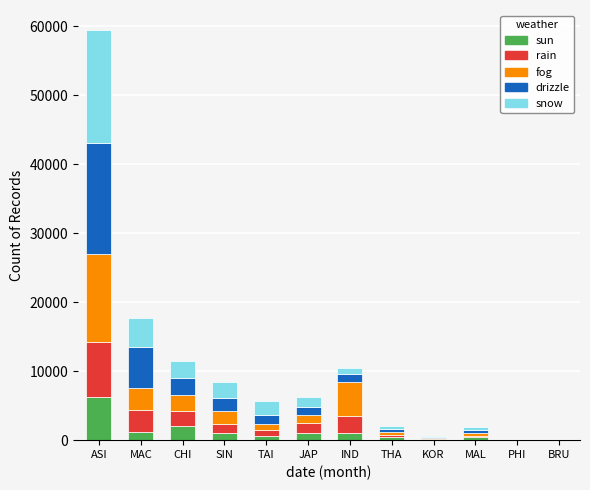

What is the highest value of the sun series?

6266.5